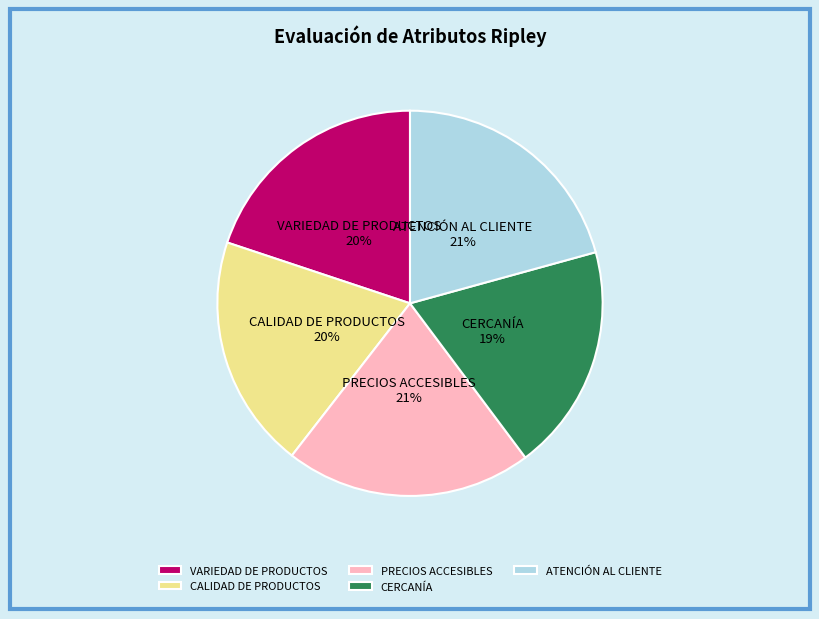

Does PRECIOS ACCESIBLES account for over 50% of the chart?

No